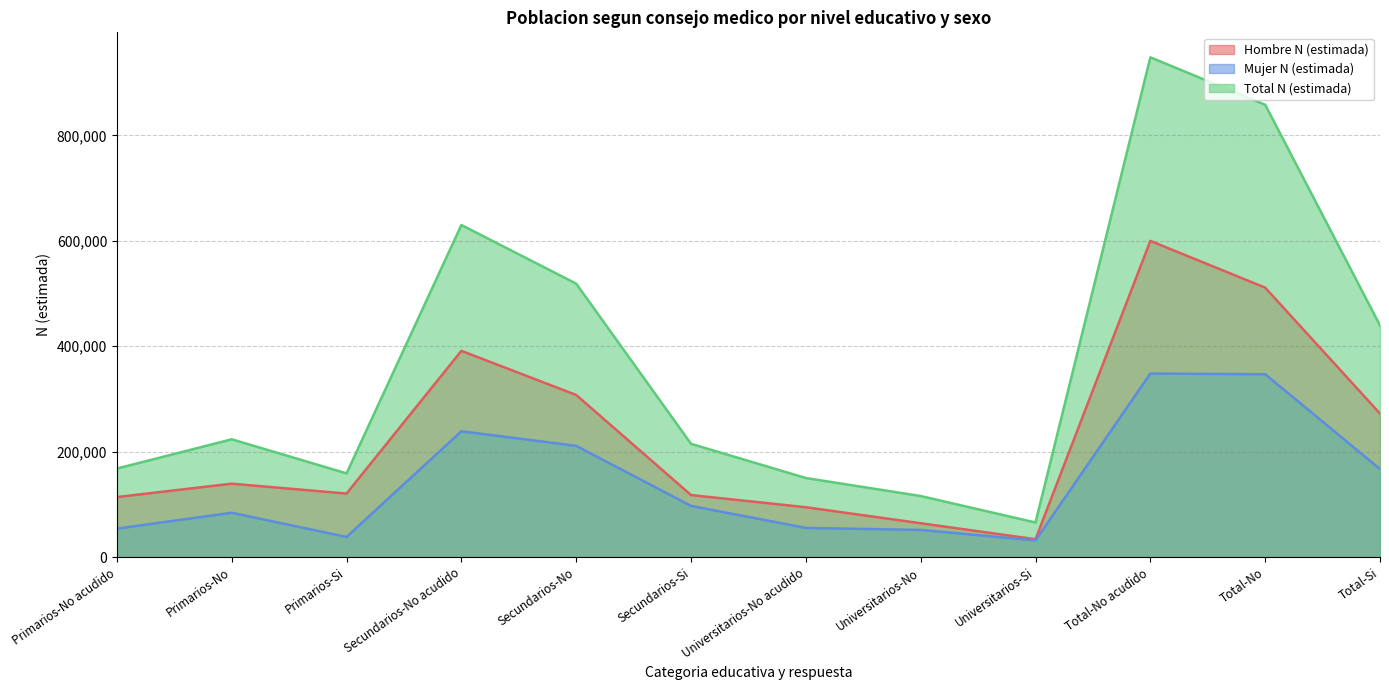

Which category has the highest value across all series?

Total-No acudido